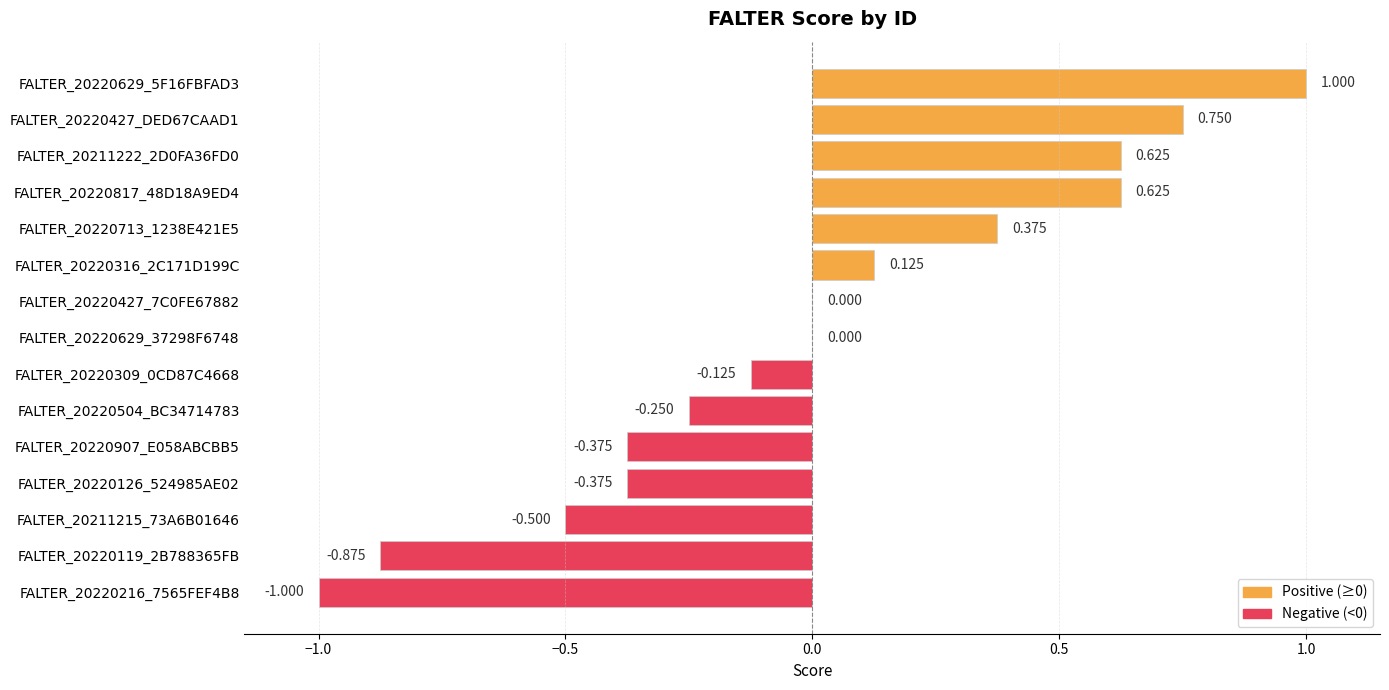

Are the bars horizontal?

Yes